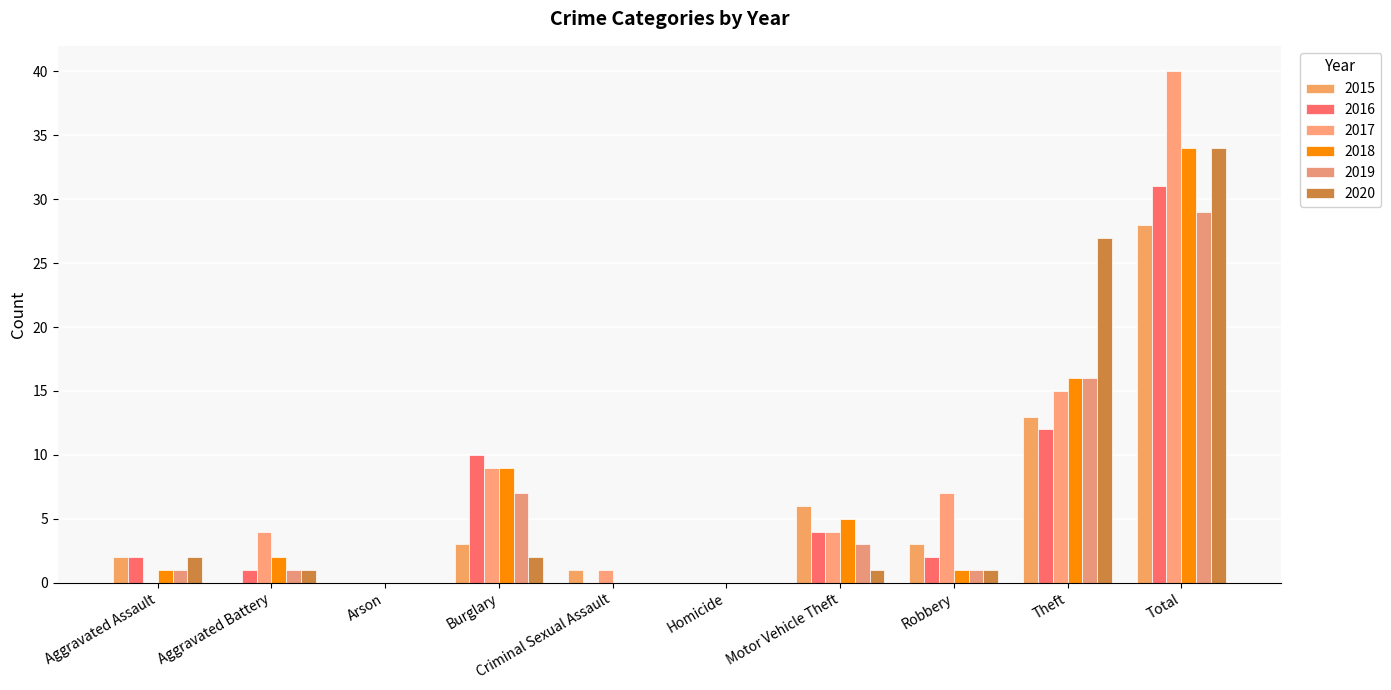

Rank the series by their maximum value, from highest to lowest.

2017, 2018, 2020, 2016, 2019, 2015